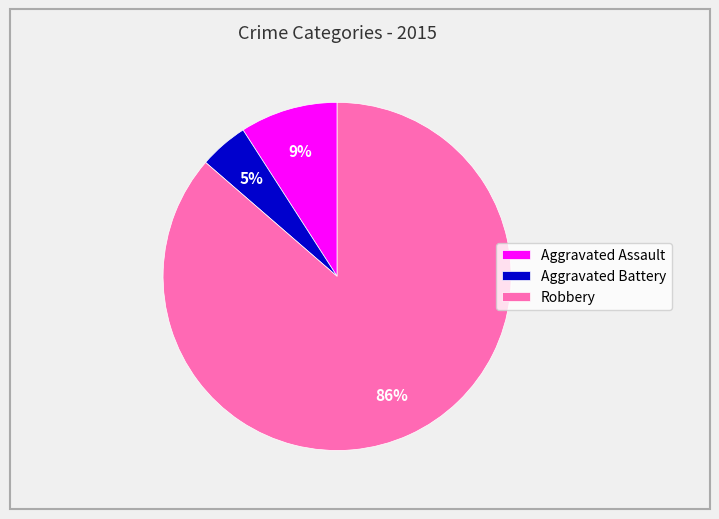

Does Robbery represent more than half of the total?

Yes